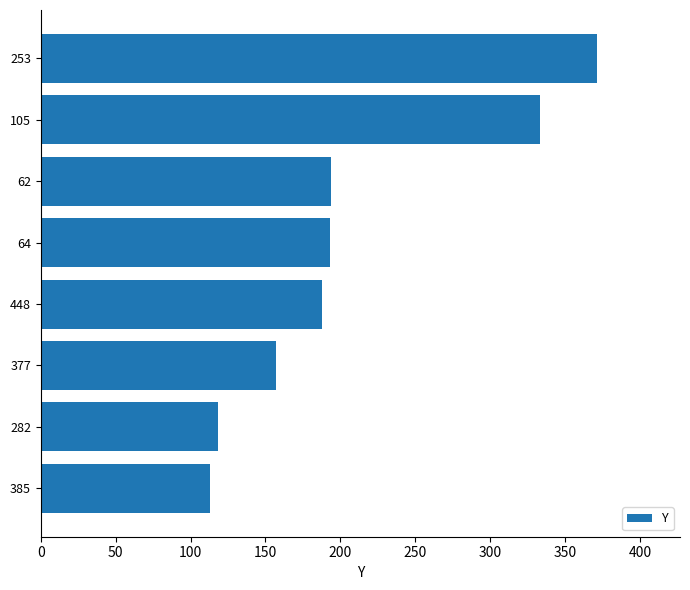

What is the average value?

208